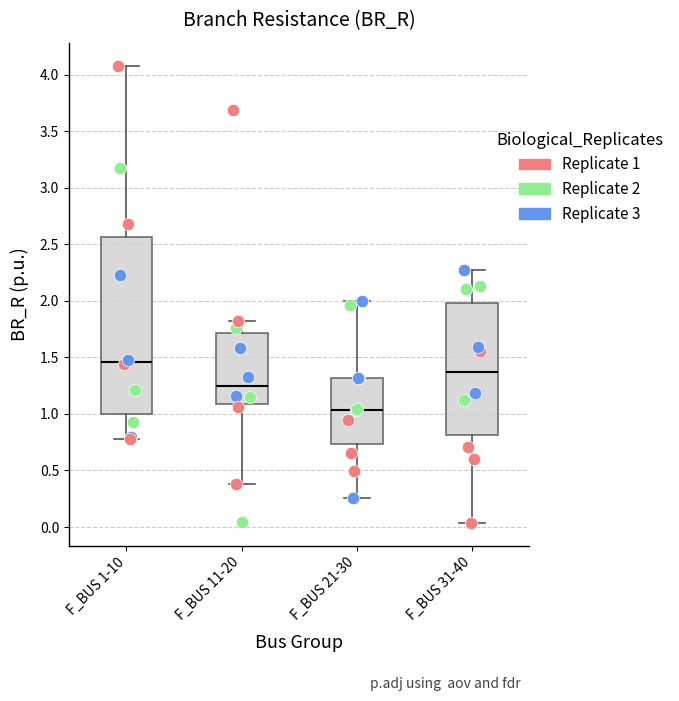

Which box's median line is the highest?

F_BUS 1-10